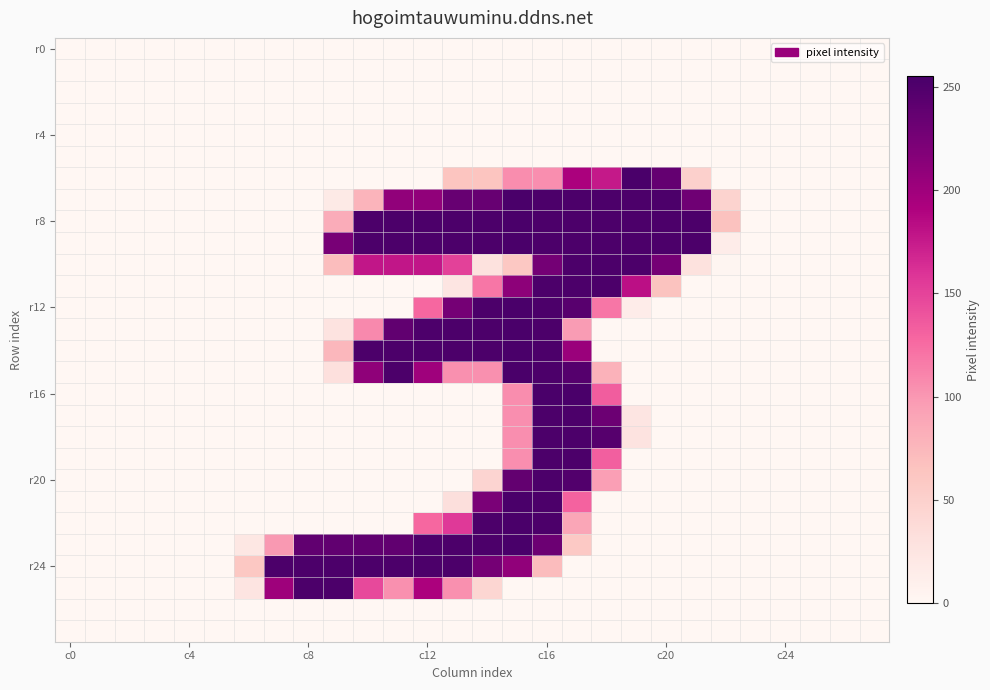

At which category is the sum across all series the highest?

c16